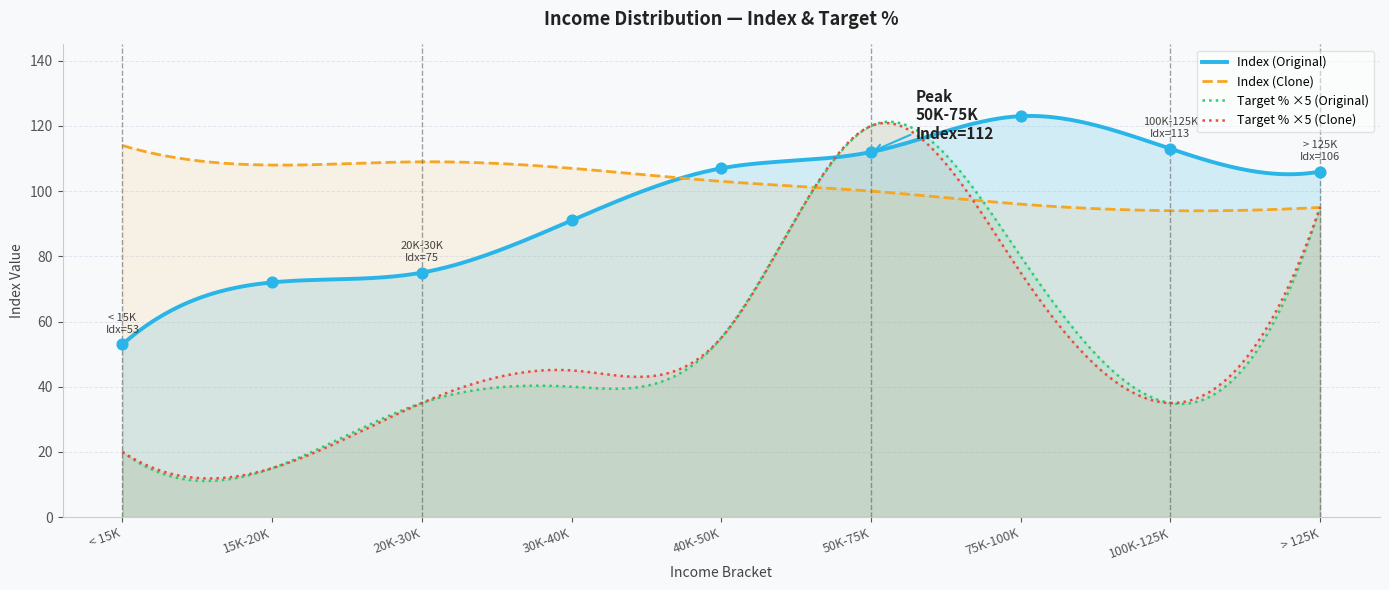

At how many categories does at least one series exceed 79?

9